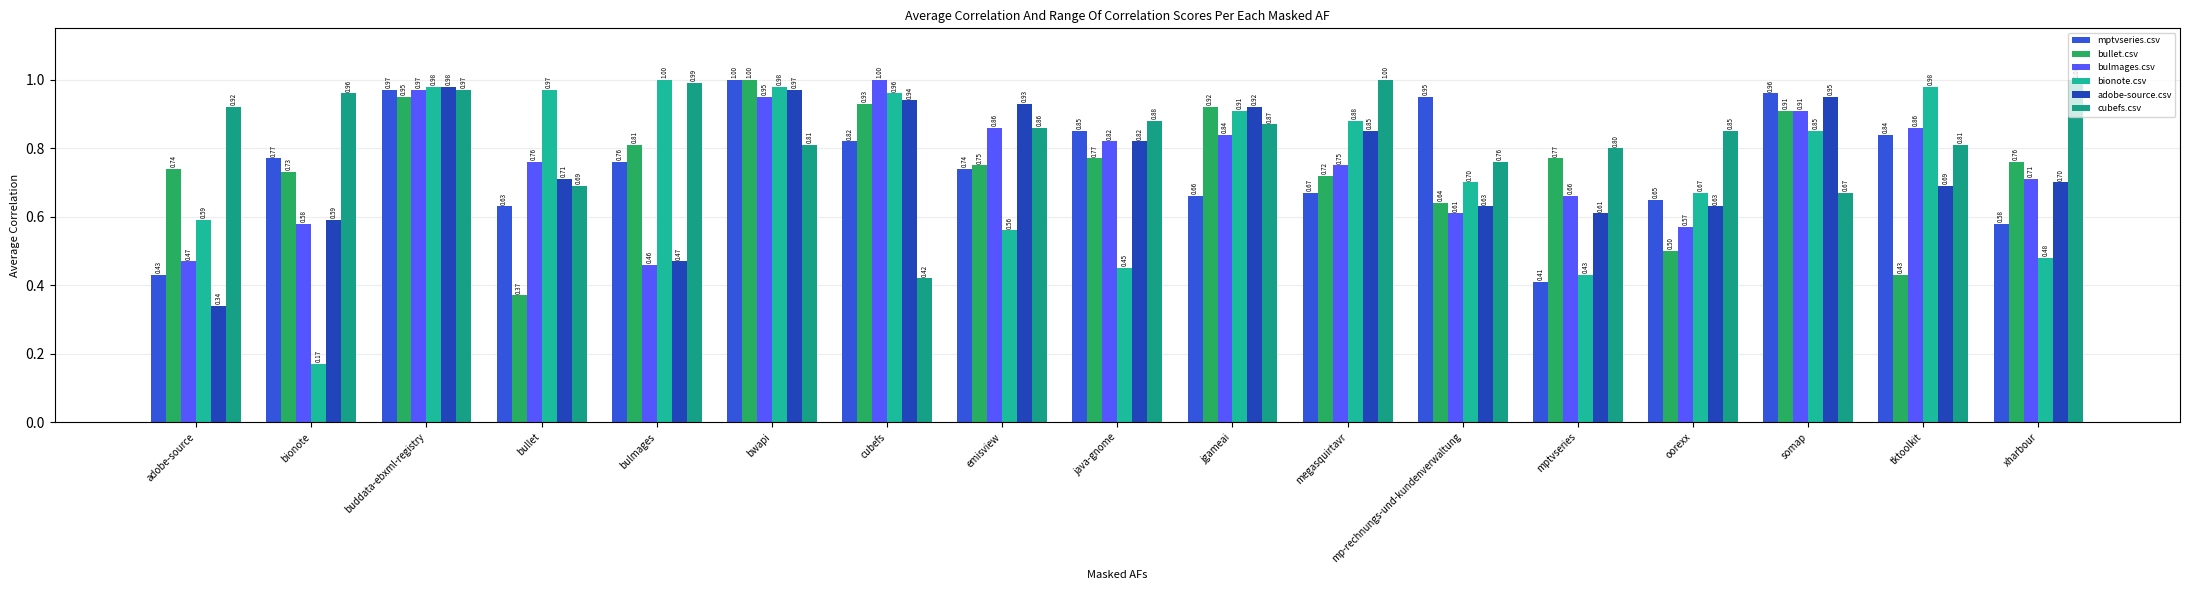

True or false: mptvseries.csv has a value of 0.8 at cubefs.

True